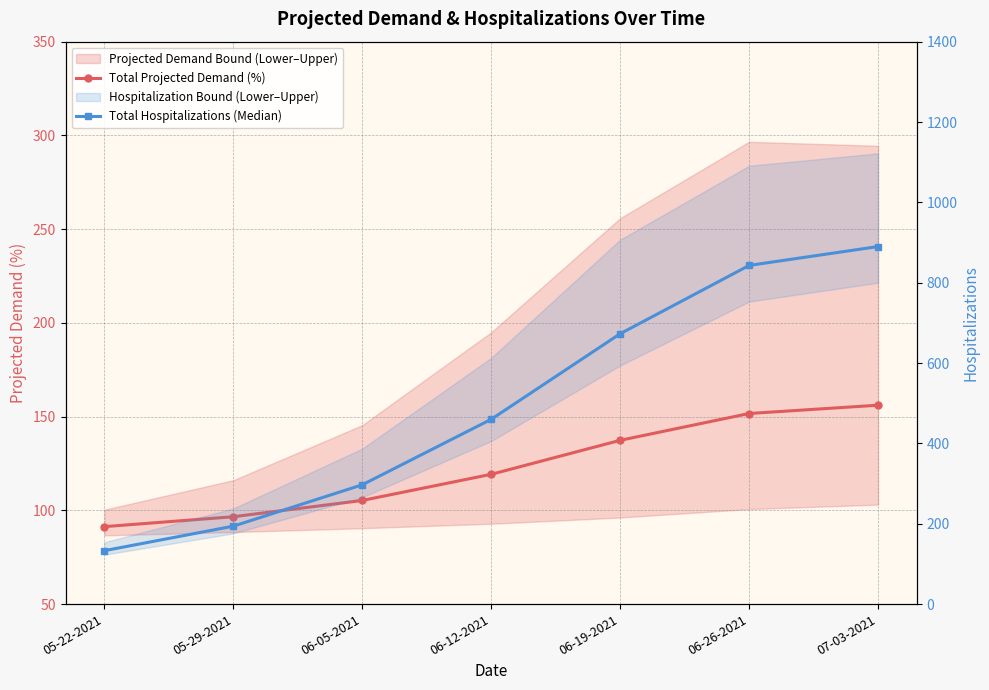

The value of Total Hospitalizations (Median) at 05-29-2021 is 280.9. True or false?

False